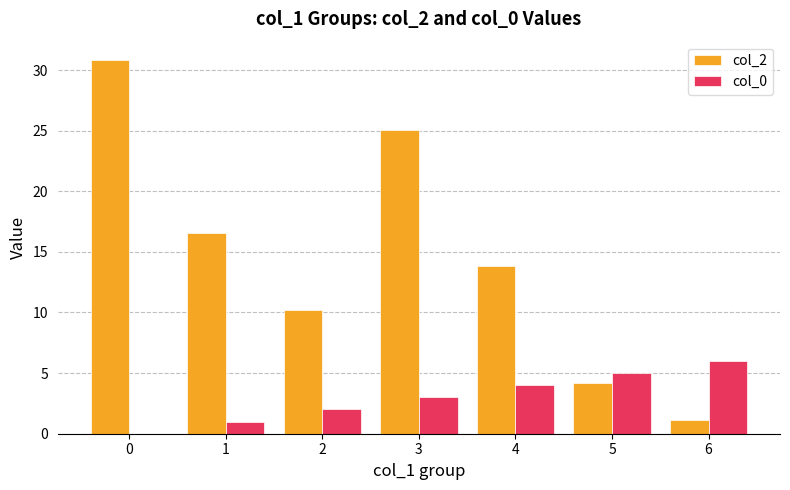

Count the number of categories in the chart.

7